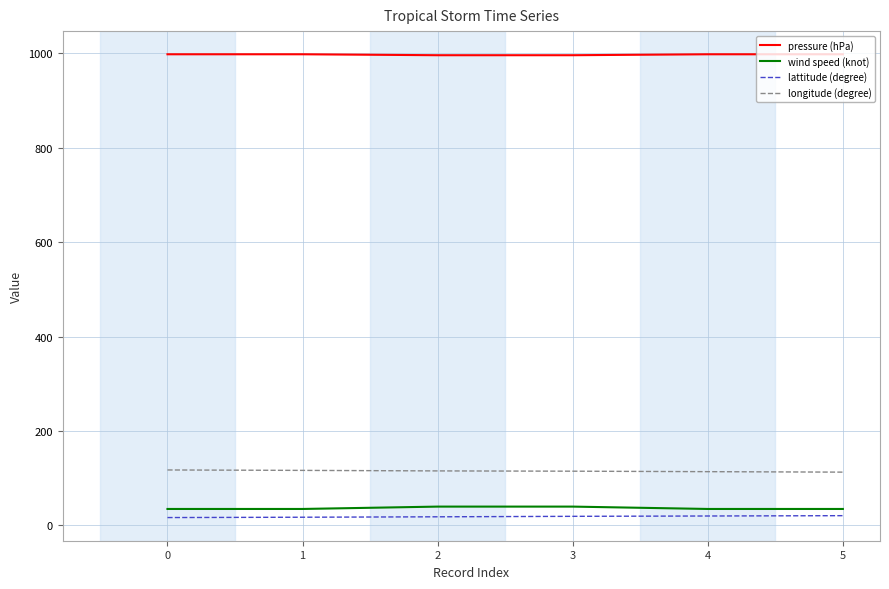

What is the sum of all longitude (degree) values?

691.9